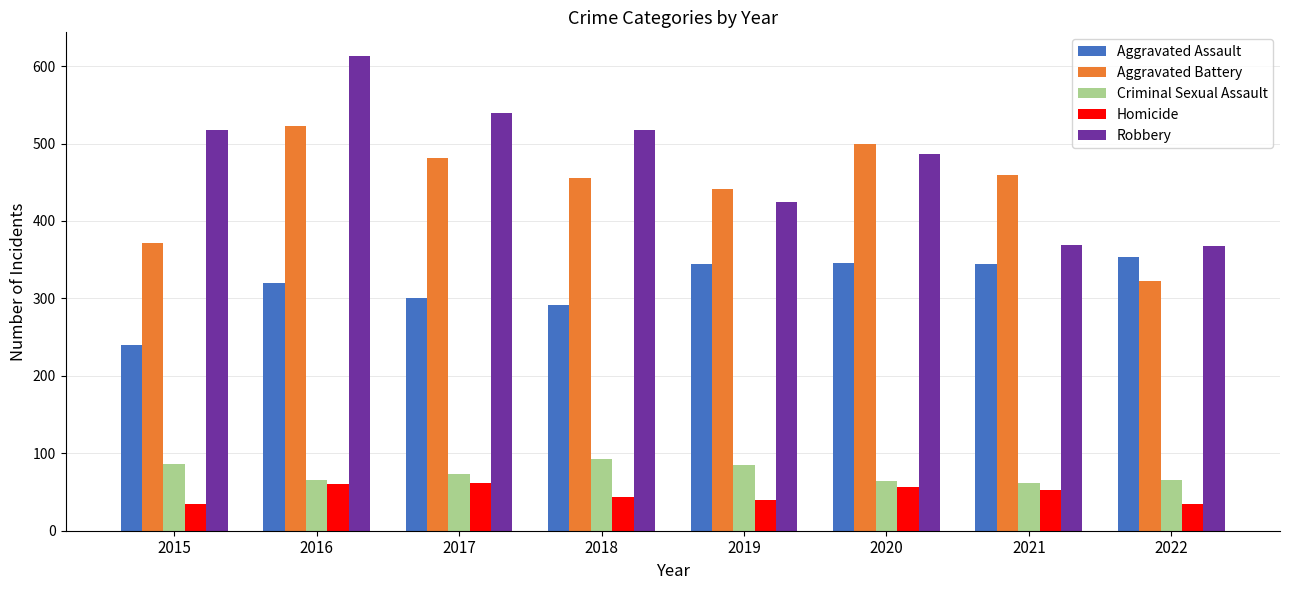

How many bars are there in total?

40